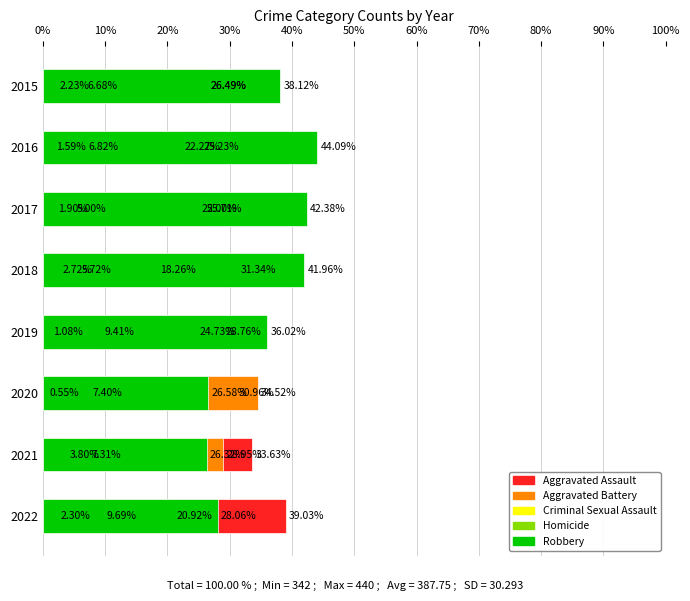

Reading left to right, transcribe all the data shown in this chart.

Aggravated Assault: 26.5	25.2	25.0	31.3	24.7	31.0	33.6	39.0
Aggravated Battery: 26.5	22.3	25.7	18.3	28.8	34.5	28.9	20.9
Criminal Sexual Assault: 6.7	6.8	5.0	5.7	9.4	7.4	7.3	9.7
Homicide: 2.2	1.6	1.9	2.7	1.1	0.5	3.8	2.3
Robbery: 38.1	44.1	42.4	42.0	36.0	26.6	26.3	28.1